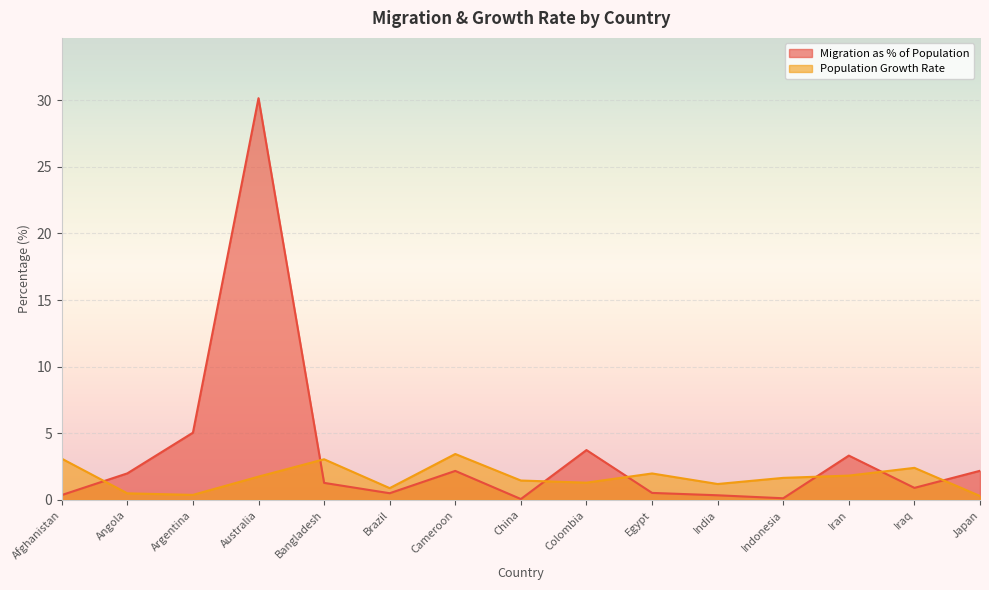

Which series changed the most between Bangladesh and Colombia?

Migration as % of Population